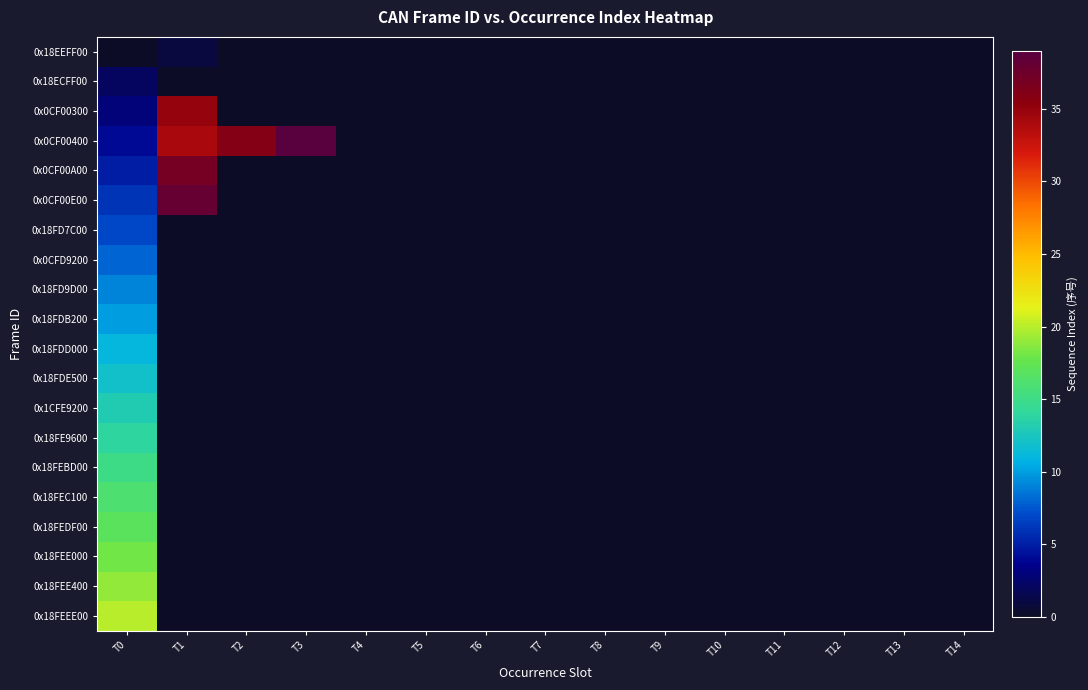

Reading left to right, list all the values displayed in this chart.

0x18EEFF00: T0=0	T1=1	T2=0	T3=0	T4=0	T5=0	T6=0	T7=0	T8=0	T9=0	T10=0	T11=0	T12=0	T13=0	T14=0
0x18ECFF00: T0=2	T1=0	T2=0	T3=0	T4=0	T5=0	T6=0	T7=0	T8=0	T9=0	T10=0	T11=0	T12=0	T13=0	T14=0
0x0CF00300: T0=3	T1=35	T2=0	T3=0	T4=0	T5=0	T6=0	T7=0	T8=0	T9=0	T10=0	T11=0	T12=0	T13=0	T14=0
0x0CF00400: T0=4	T1=34	T2=36	T3=39	T4=0	T5=0	T6=0	T7=0	T8=0	T9=0	T10=0	T11=0	T12=0	T13=0	T14=0
0x0CF00A00: T0=5	T1=37	T2=0	T3=0	T4=0	T5=0	T6=0	T7=0	T8=0	T9=0	T10=0	T11=0	T12=0	T13=0	T14=0
0x0CF00E00: T0=6	T1=38	T2=0	T3=0	T4=0	T5=0	T6=0	T7=0	T8=0	T9=0	T10=0	T11=0	T12=0	T13=0	T14=0
0x18FD7C00: T0=7	T1=0	T2=0	T3=0	T4=0	T5=0	T6=0	T7=0	T8=0	T9=0	T10=0	T11=0	T12=0	T13=0	T14=0
0x0CFD9200: T0=8	T1=0	T2=0	T3=0	T4=0	T5=0	T6=0	T7=0	T8=0	T9=0	T10=0	T11=0	T12=0	T13=0	T14=0
0x18FD9D00: T0=9	T1=0	T2=0	T3=0	T4=0	T5=0	T6=0	T7=0	T8=0	T9=0	T10=0	T11=0	T12=0	T13=0	T14=0
0x18FDB200: T0=10	T1=0	T2=0	T3=0	T4=0	T5=0	T6=0	T7=0	T8=0	T9=0	T10=0	T11=0	T12=0	T13=0	T14=0
0x18FDD000: T0=11	T1=0	T2=0	T3=0	T4=0	T5=0	T6=0	T7=0	T8=0	T9=0	T10=0	T11=0	T12=0	T13=0	T14=0
0x18FDE500: T0=12	T1=0	T2=0	T3=0	T4=0	T5=0	T6=0	T7=0	T8=0	T9=0	T10=0	T11=0	T12=0	T13=0	T14=0
0x1CFE9200: T0=13	T1=0	T2=0	T3=0	T4=0	T5=0	T6=0	T7=0	T8=0	T9=0	T10=0	T11=0	T12=0	T13=0	T14=0
0x18FE9600: T0=14	T1=0	T2=0	T3=0	T4=0	T5=0	T6=0	T7=0	T8=0	T9=0	T10=0	T11=0	T12=0	T13=0	T14=0
0x18FEBD00: T0=15	T1=0	T2=0	T3=0	T4=0	T5=0	T6=0	T7=0	T8=0	T9=0	T10=0	T11=0	T12=0	T13=0	T14=0
0x18FEC100: T0=16	T1=0	T2=0	T3=0	T4=0	T5=0	T6=0	T7=0	T8=0	T9=0	T10=0	T11=0	T12=0	T13=0	T14=0
0x18FEDF00: T0=17	T1=0	T2=0	T3=0	T4=0	T5=0	T6=0	T7=0	T8=0	T9=0	T10=0	T11=0	T12=0	T13=0	T14=0
0x18FEE000: T0=18	T1=0	T2=0	T3=0	T4=0	T5=0	T6=0	T7=0	T8=0	T9=0	T10=0	T11=0	T12=0	T13=0	T14=0
0x18FEE400: T0=19	T1=0	T2=0	T3=0	T4=0	T5=0	T6=0	T7=0	T8=0	T9=0	T10=0	T11=0	T12=0	T13=0	T14=0
0x18FEEE00: T0=20	T1=0	T2=0	T3=0	T4=0	T5=0	T6=0	T7=0	T8=0	T9=0	T10=0	T11=0	T12=0	T13=0	T14=0